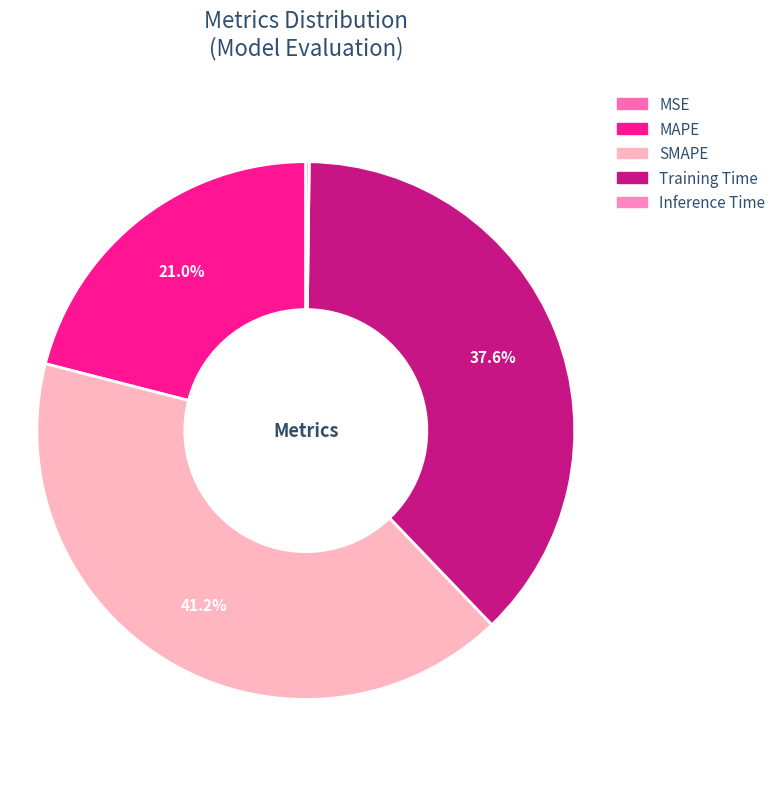

What percentage is the Training Time slice, to the nearest percent?

38%